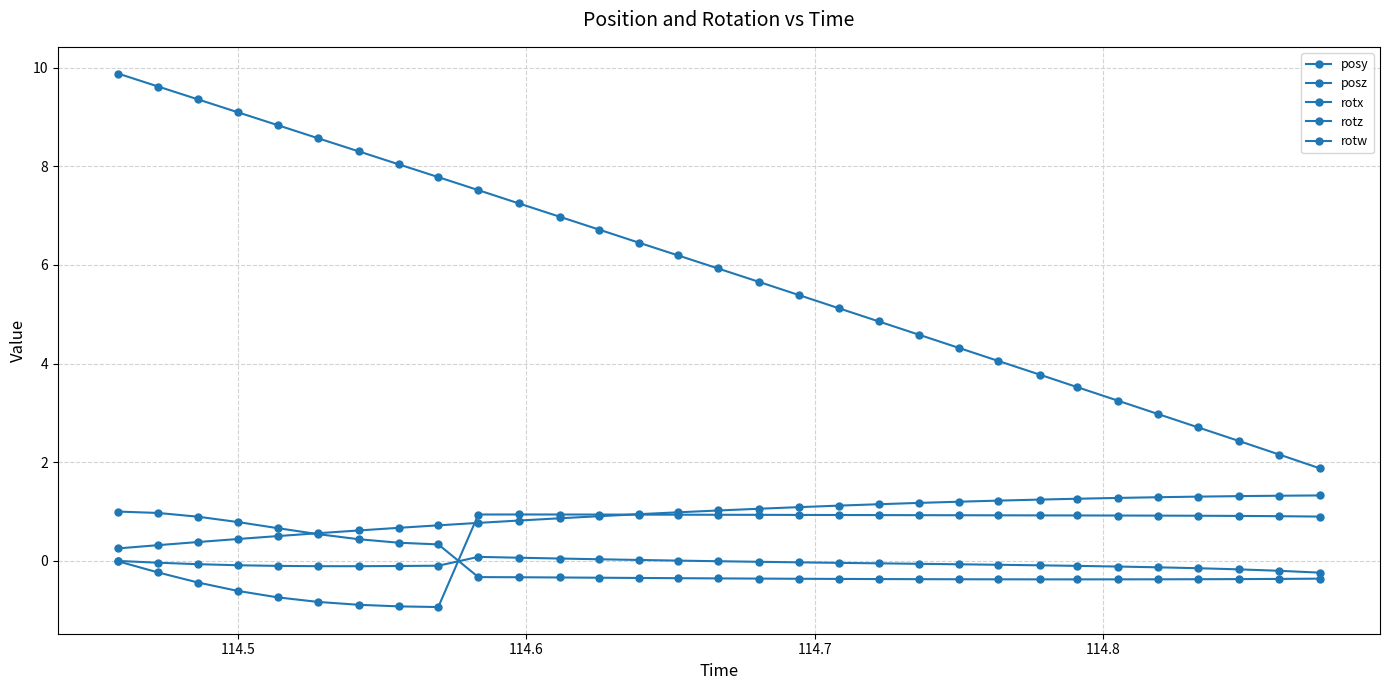

How many lines are shown in the chart?

5